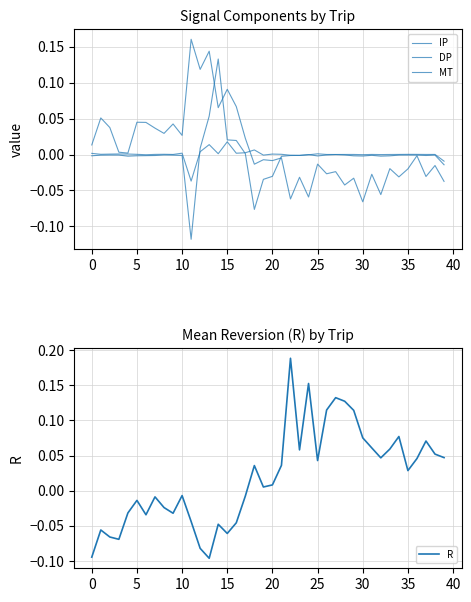

Does the chart have visible grid lines?

Yes